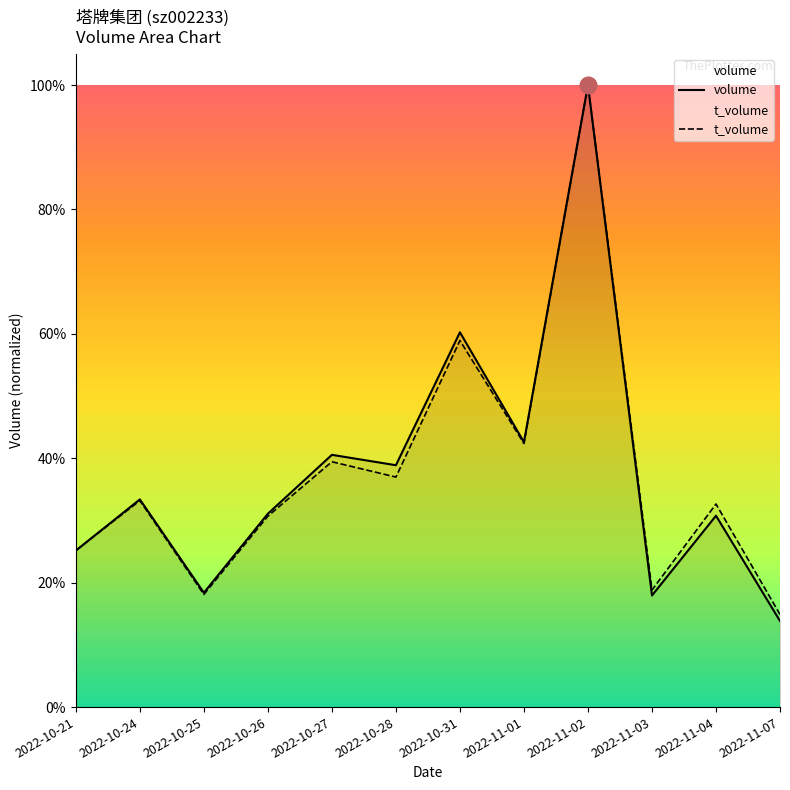

List the series in order of their peak value, lowest first.

volume, t_volume